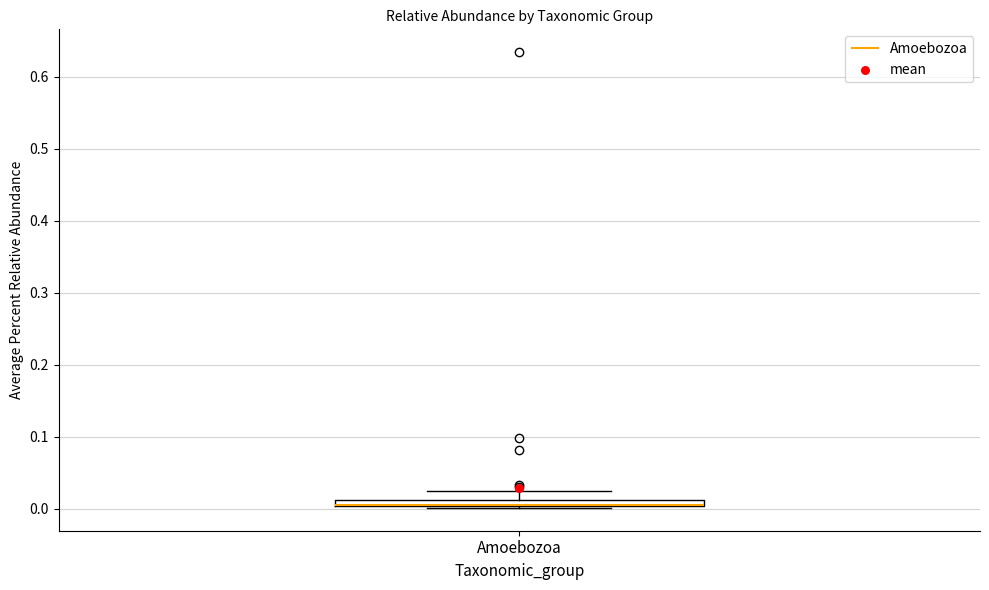

Where does the upper whisker of the box for Amoebozoa end on the y-axis? The values are not printed on the chart, so give them approximately, as read against the axis.

0.02